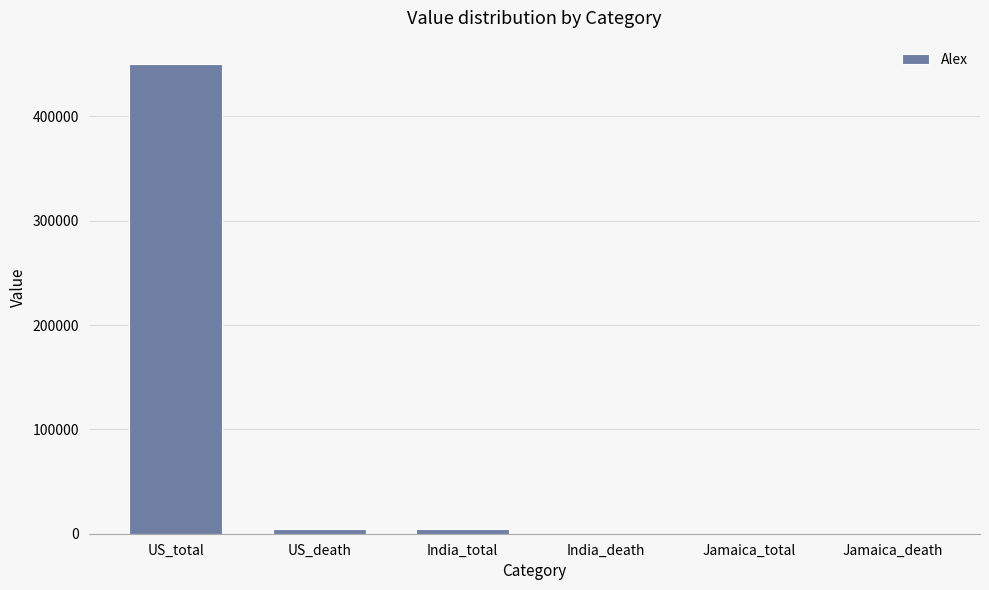

Which has a higher value, US_death or US_total?

US_total